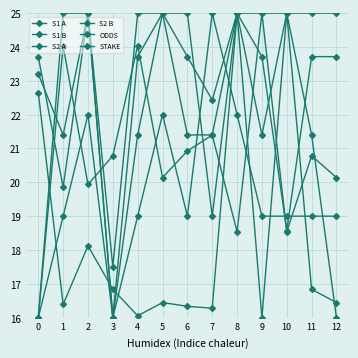

Does the chart display data point markers on the line(s)?

Yes